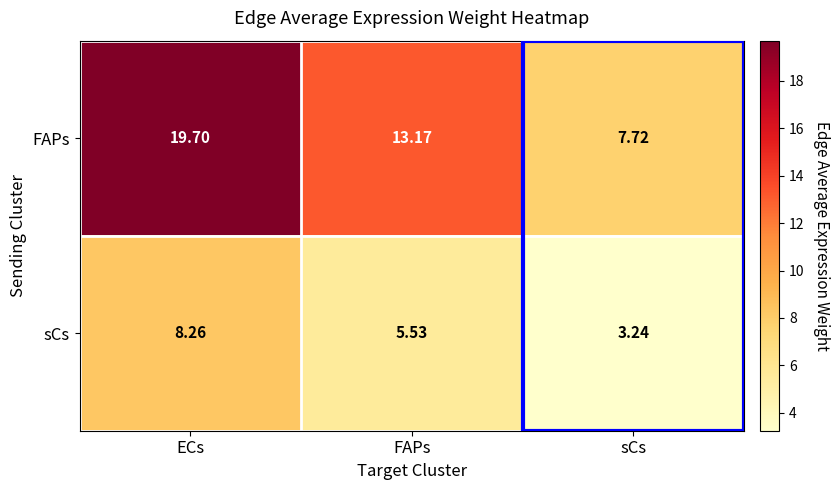

At which label is FAPs closest to 13?

FAPs